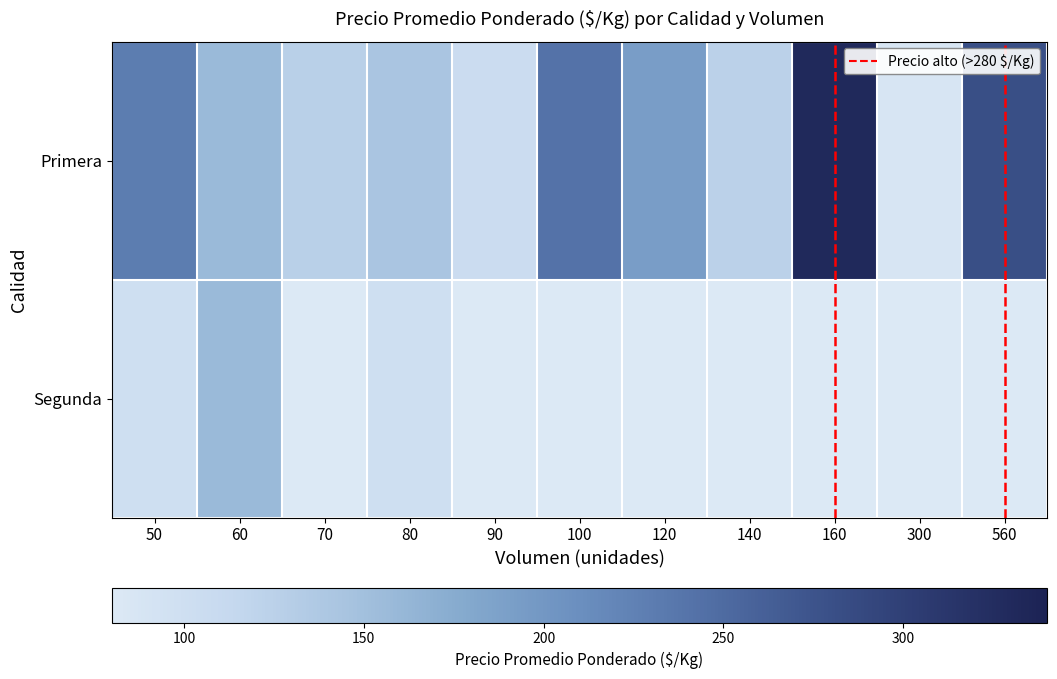

Which series has the largest total across all categories?

Primera